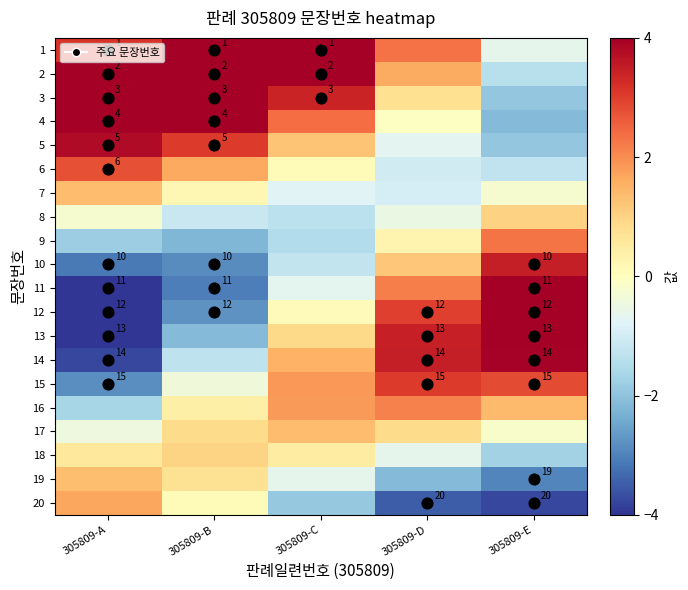

True or false: 2 has a value of 1.6 at 305809-D.

True